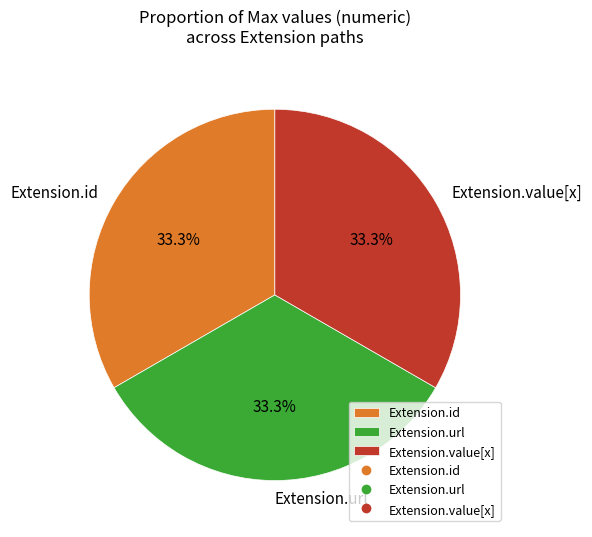

What percentage is NOT represented by Extension.id?

66.7%